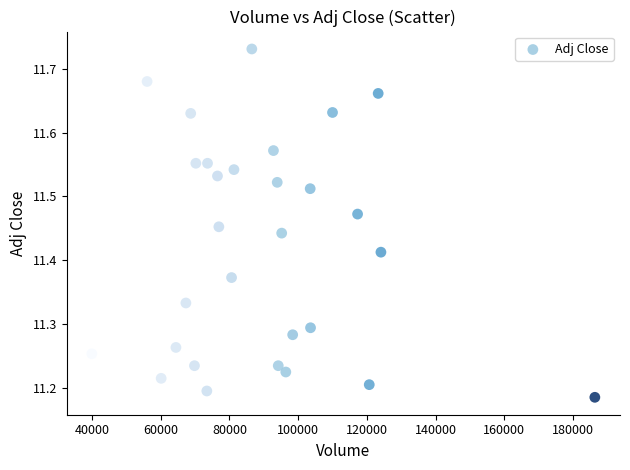

What is the range of X values (max minus min)?

146500.0